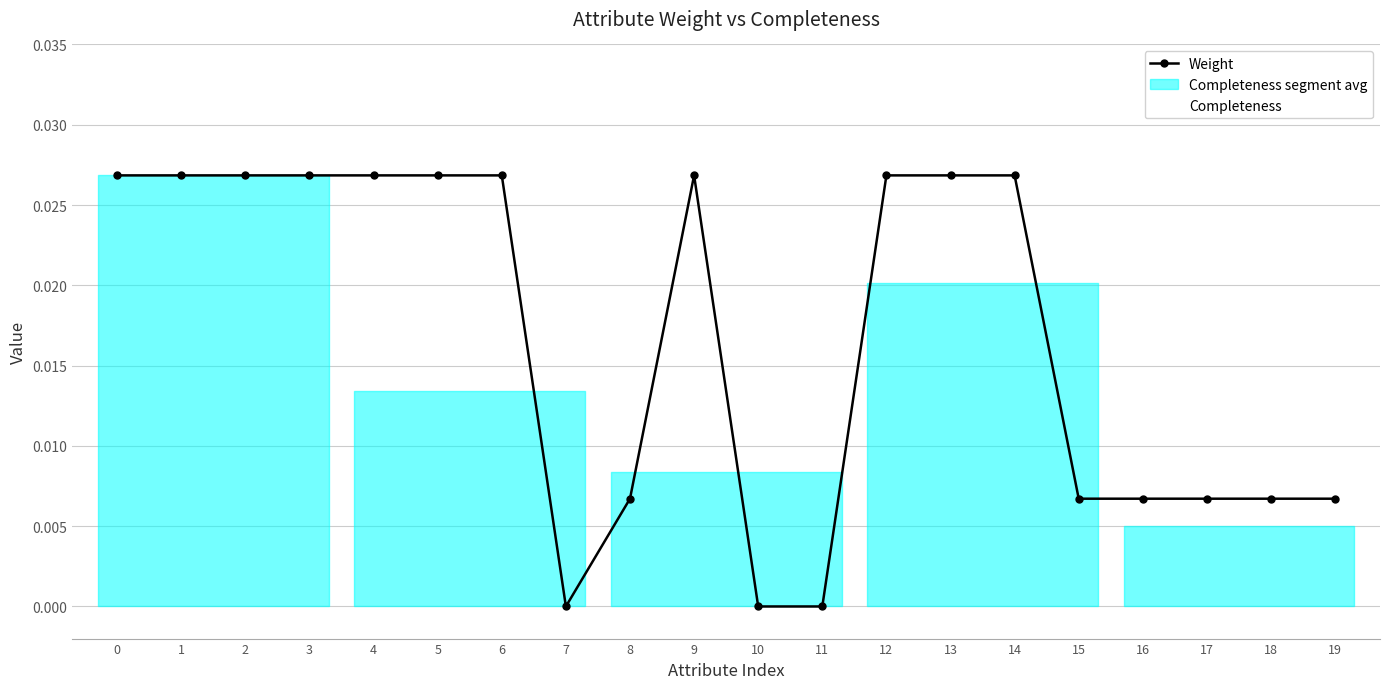

What is the sum of all Weight values?

0.3